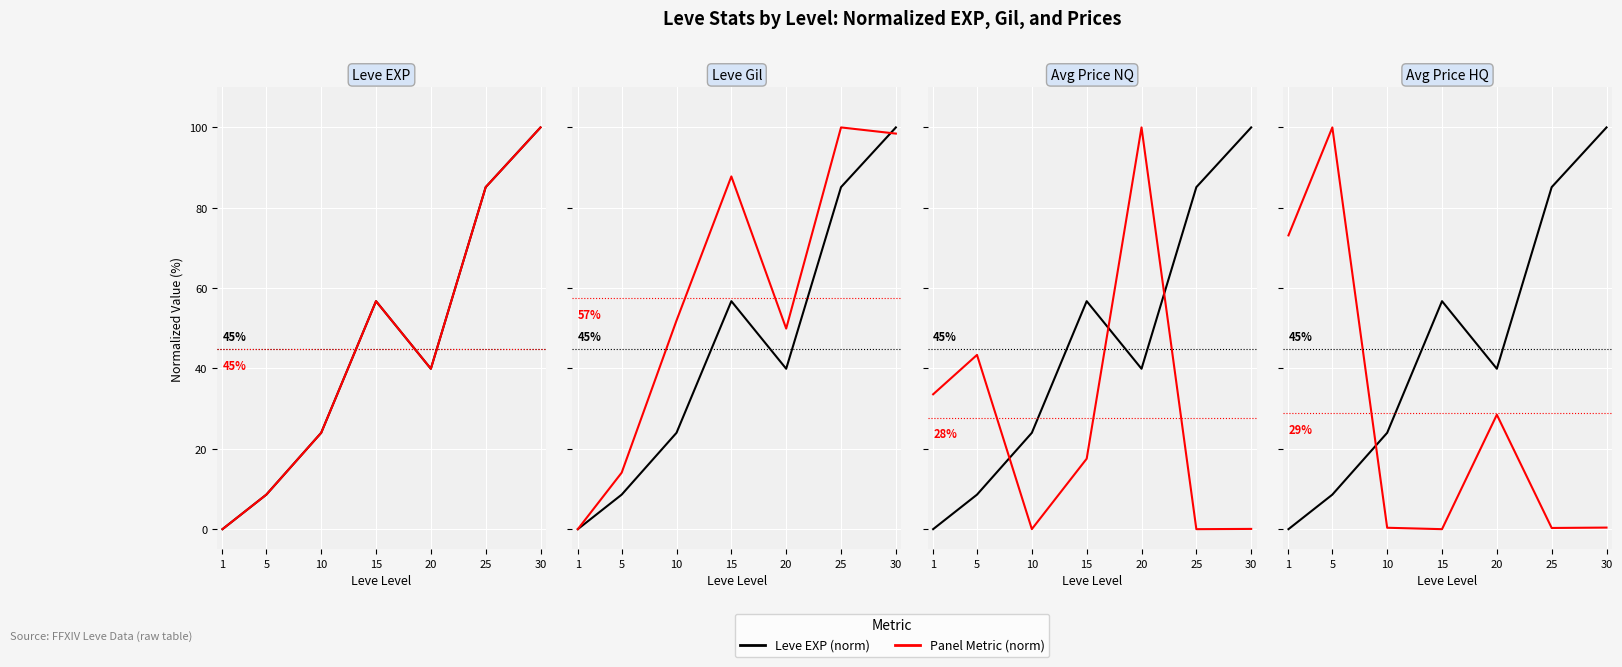

The value of Leve EXP (norm) at 15 is 56.8. True or false?

True